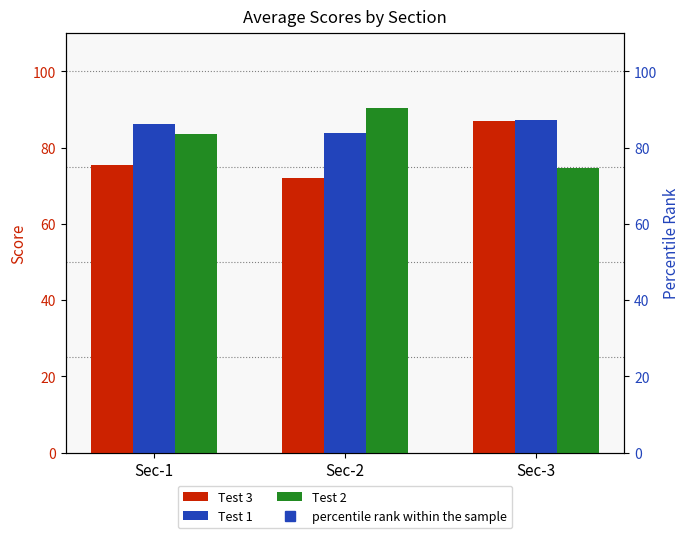

Reading left to right, extract all data points from this chart.

Test 3: 75.4	72.0	87.0
Test 1: 86.2	83.8	87.3
Test 2: 83.5	90.3	74.6
percentile rank within the sample: 75.0	75.0	75.0